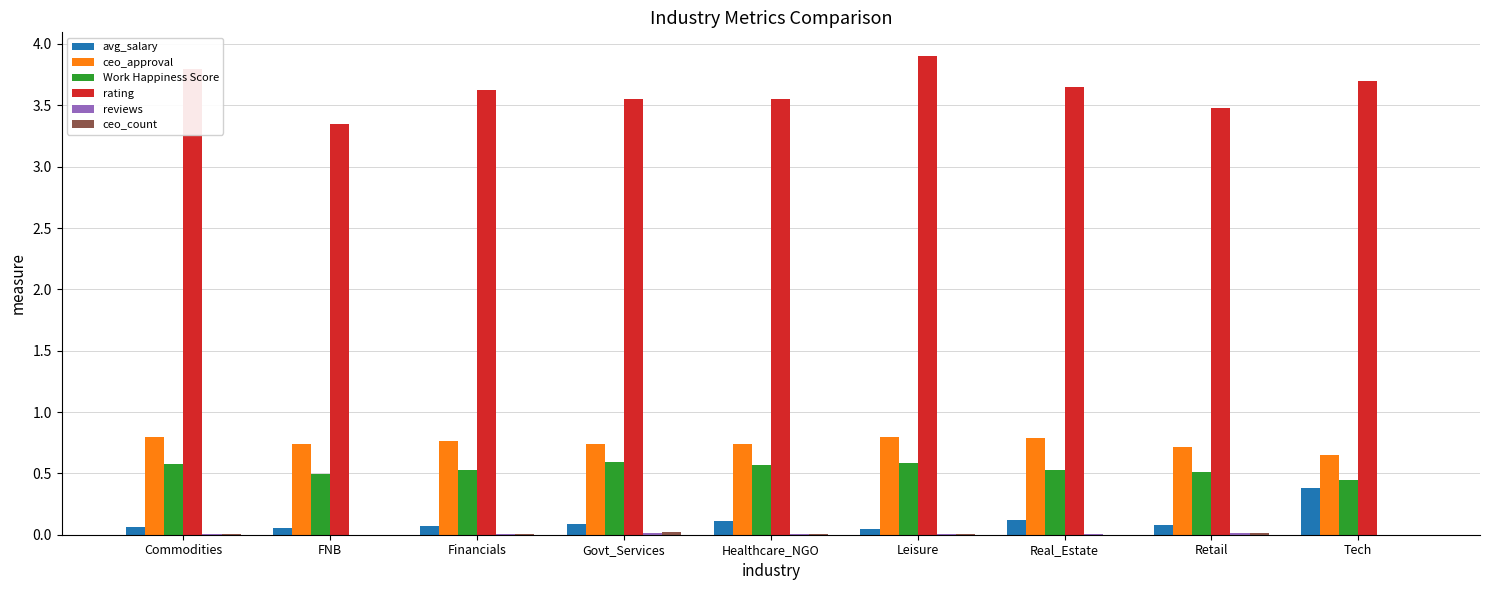

At which category does the chart reach its peak across all series?

Leisure